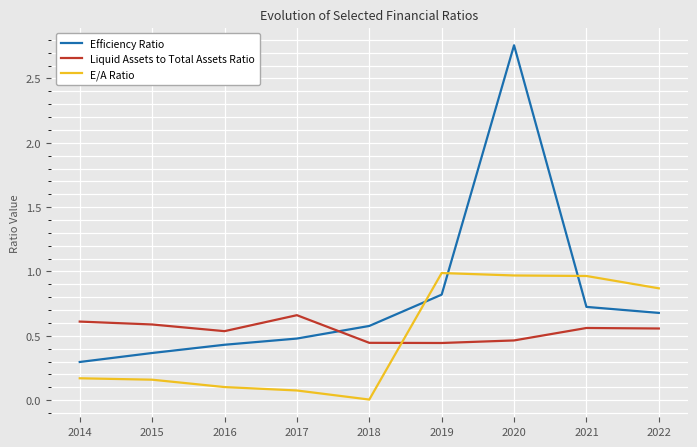

What is the sum of the Efficiency Ratio values at 2015 and 2019?

1.2